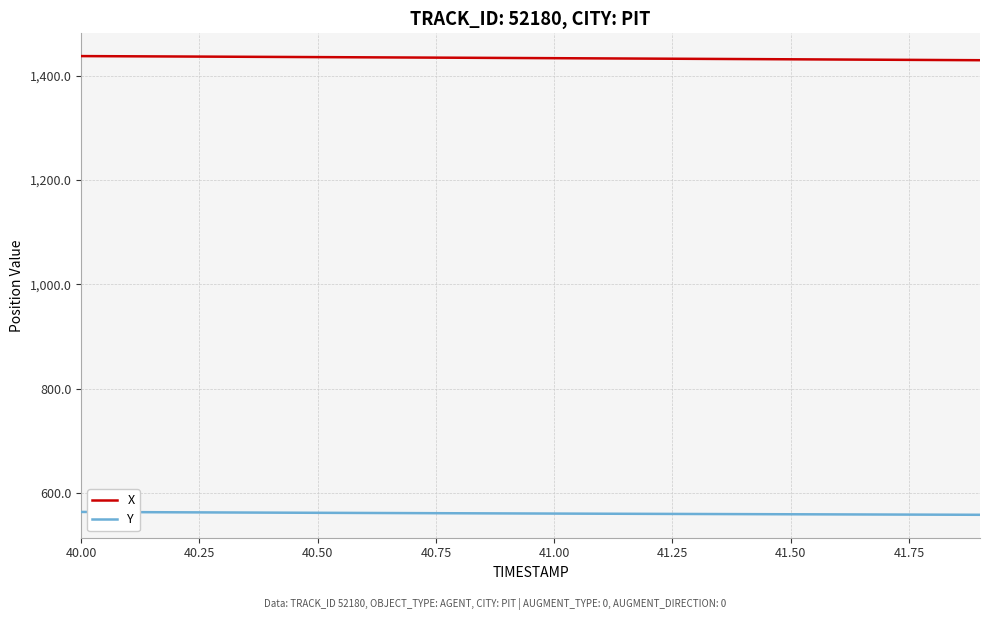

Rank the series by their maximum value, from highest to lowest.

X, Y